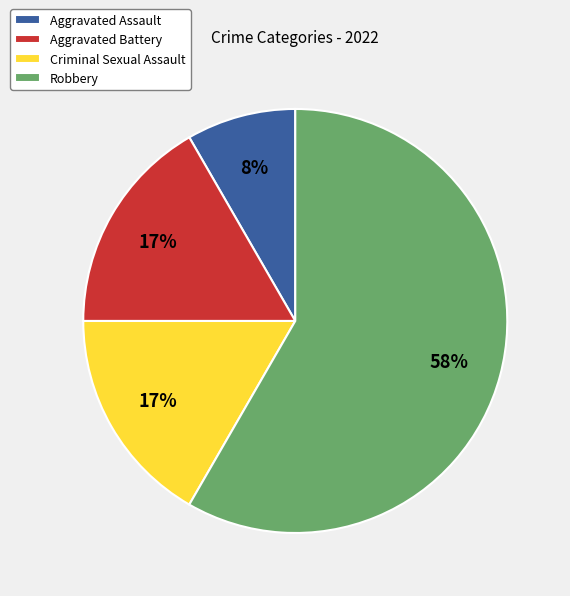

Between Robbery and Aggravated Battery, which is larger?

Robbery